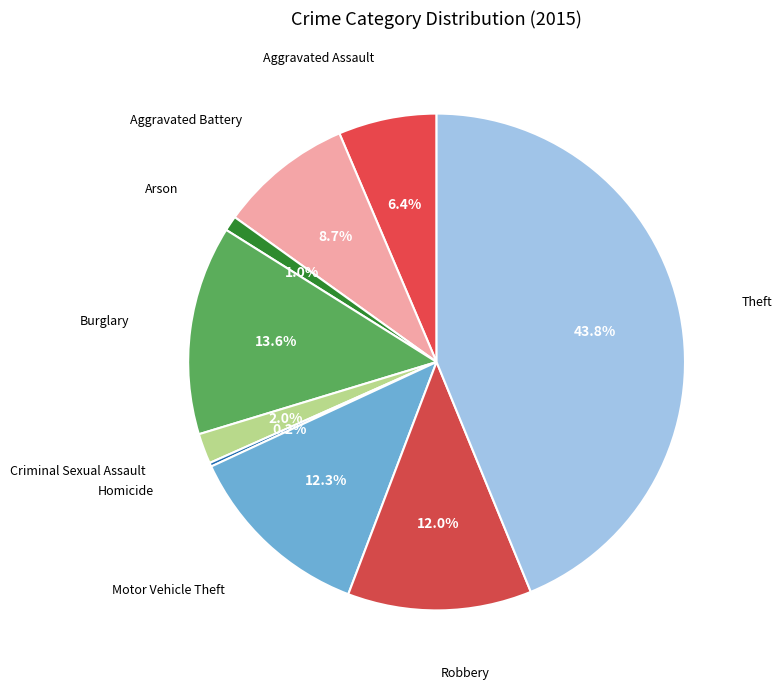

Is there a majority slice in this chart?

No